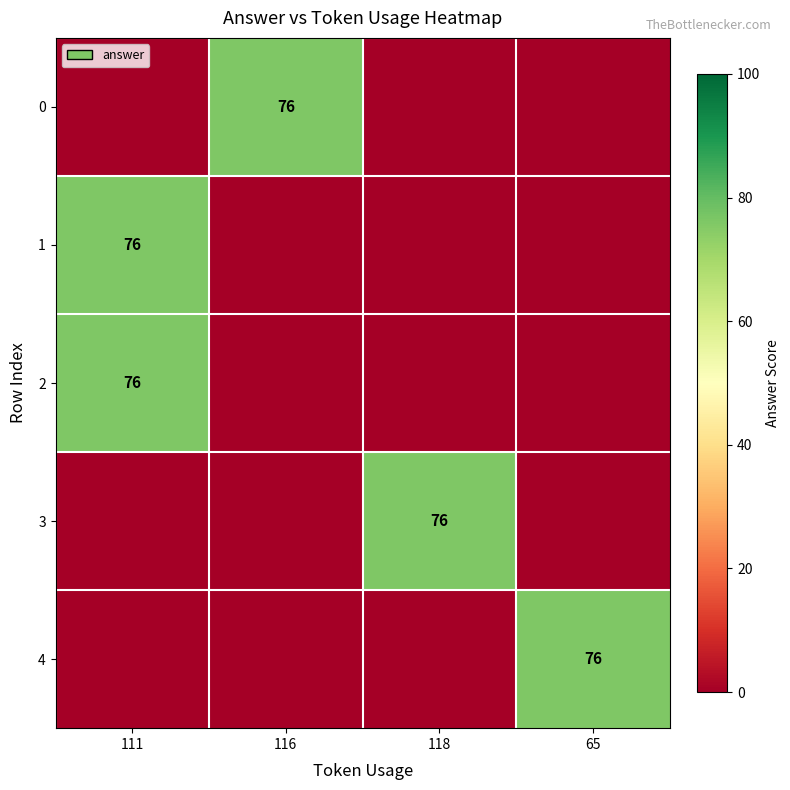

Which series has the widest spread of values?

row_0